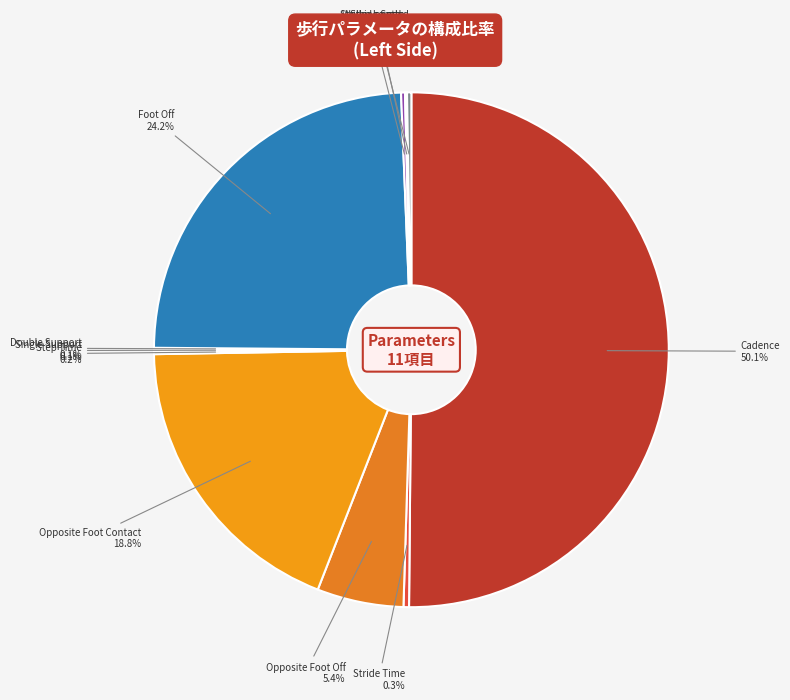

Which category has the biggest portion of the pie?

Cadence